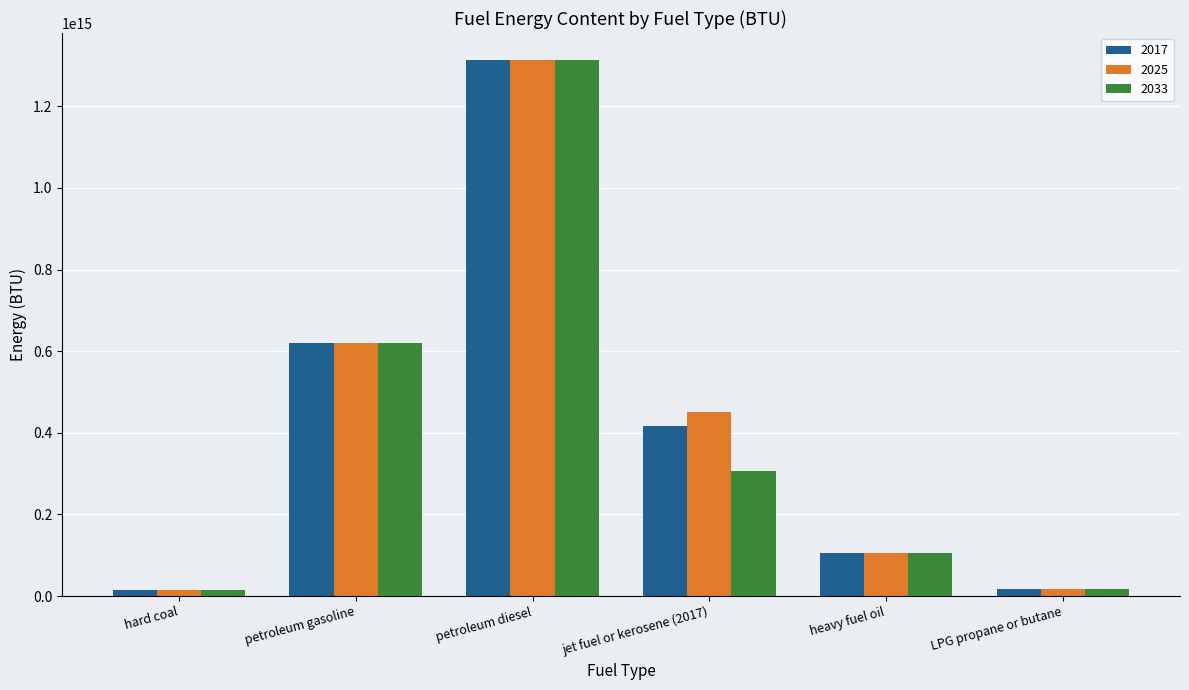

Does the chart contain any negative values?

No